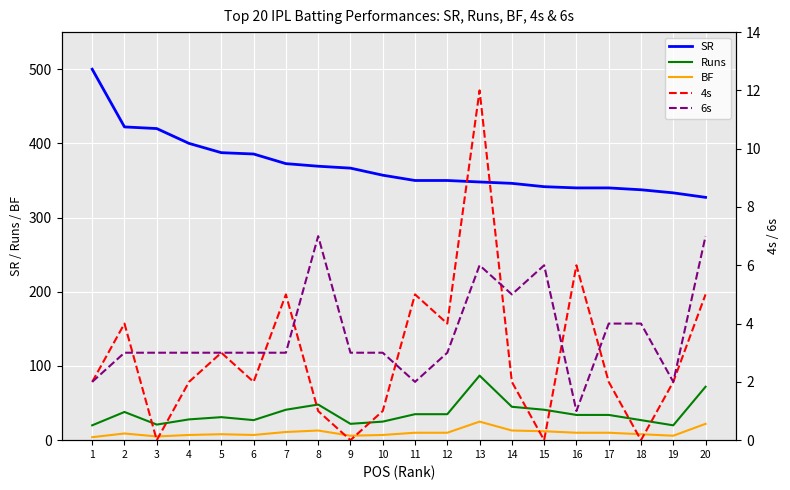

What is the difference between the second highest and second lowest values in the Runs series?

52.0